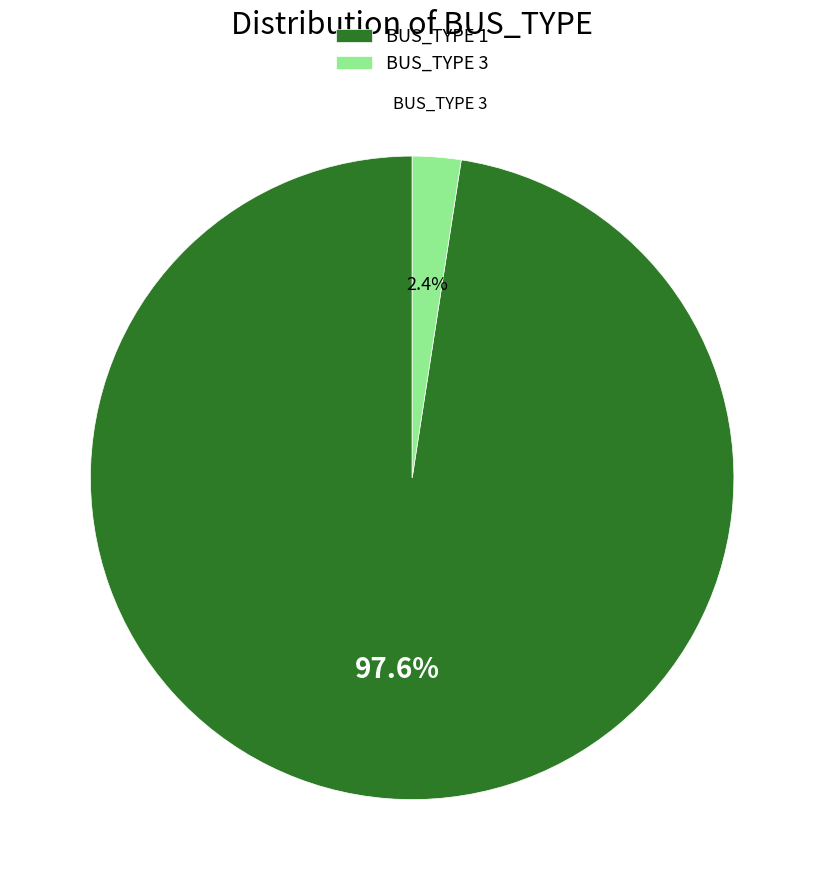

Do BUS_TYPE 1 and BUS_TYPE 3 together represent more than half of the pie?

Yes